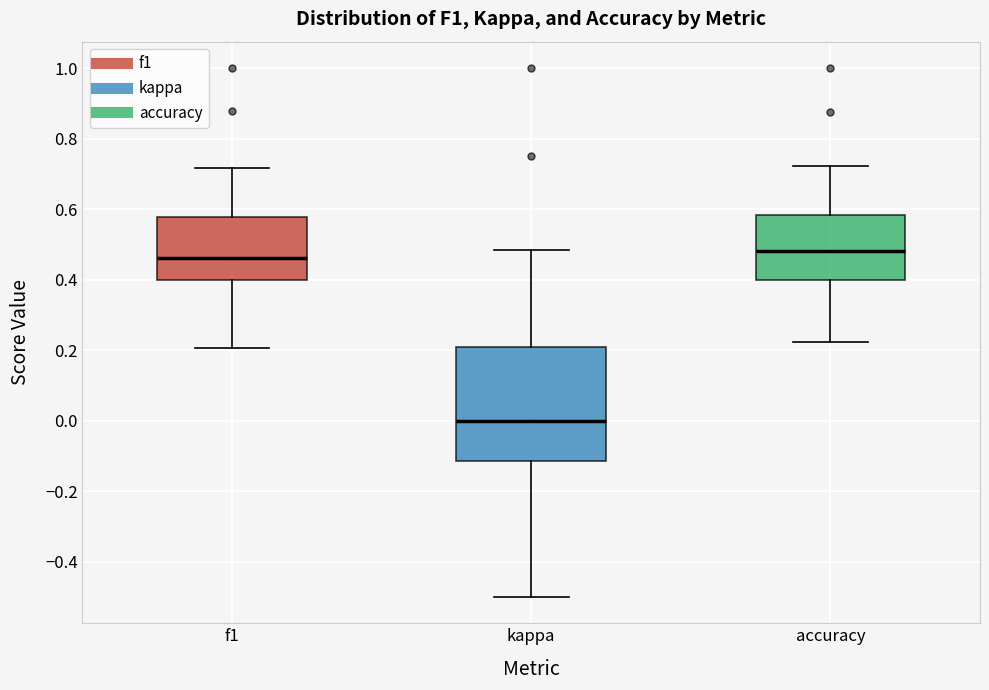

Comparing the boxes themselves (not the whiskers), which one is the tallest?

kappa